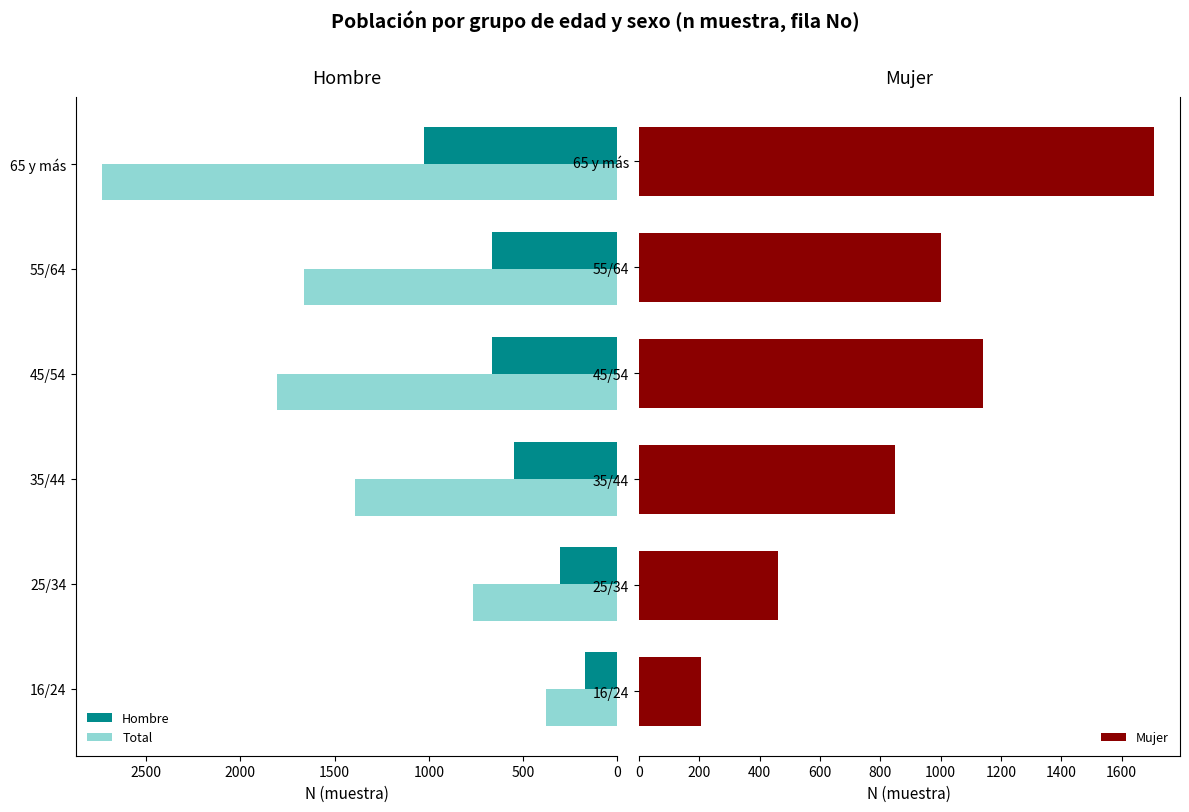

Rank the series by their average value, from lowest to highest.

Hombre, Mujer, Total